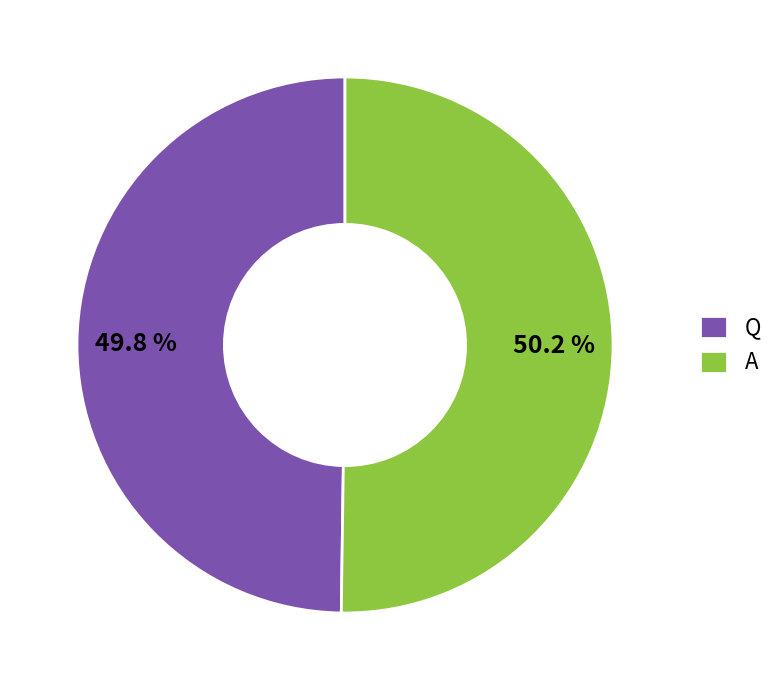

Approximately how many times larger is the value at A compared to Q?

1.0